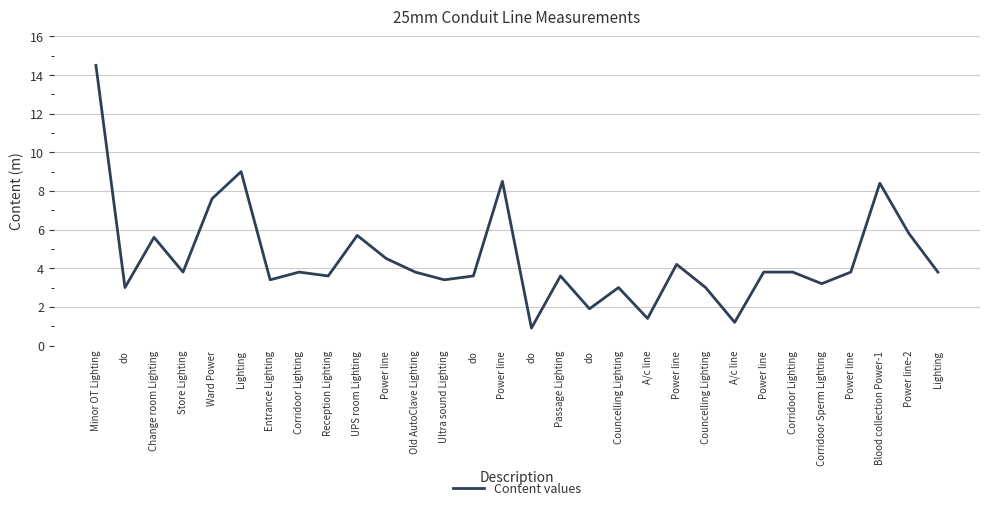

Is this an area chart (filled region under the line)?

No